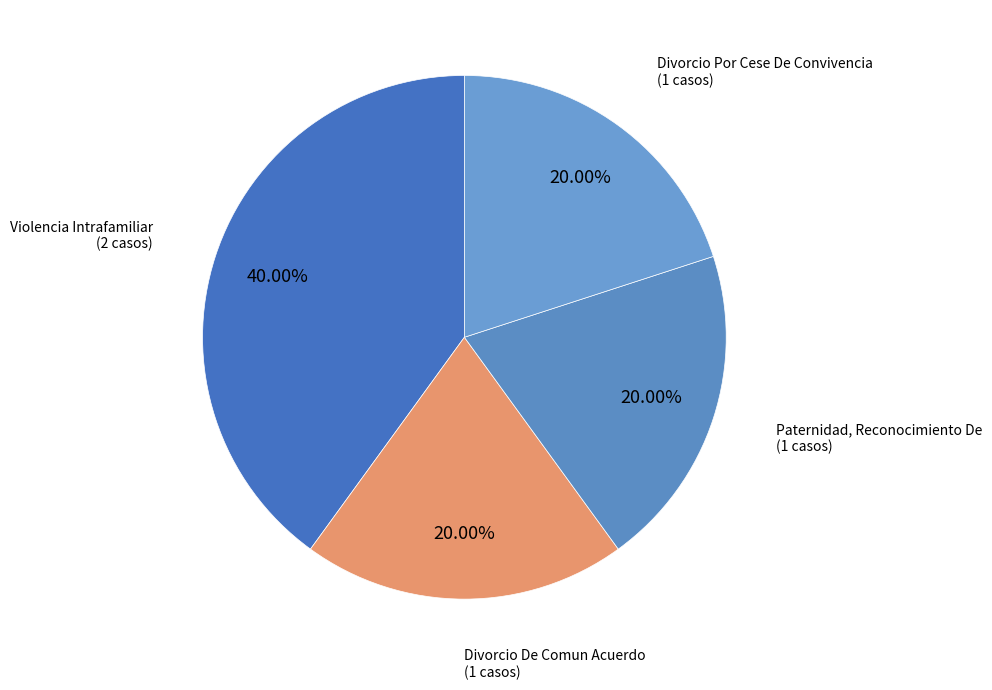

To the nearest percent, what is the average slice percentage?

25%